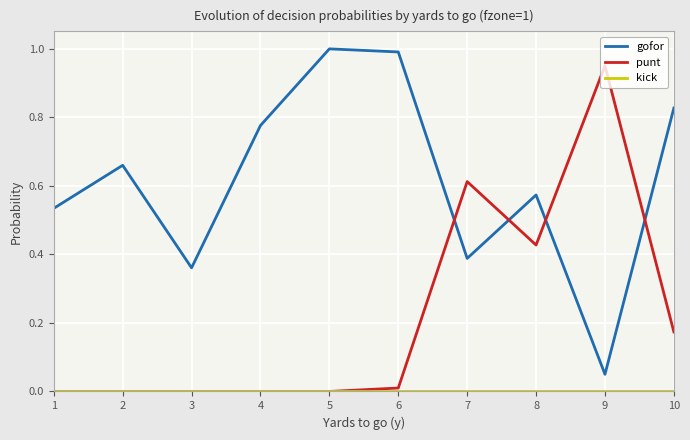

True or false: punt and gofor intersect in this chart.

True